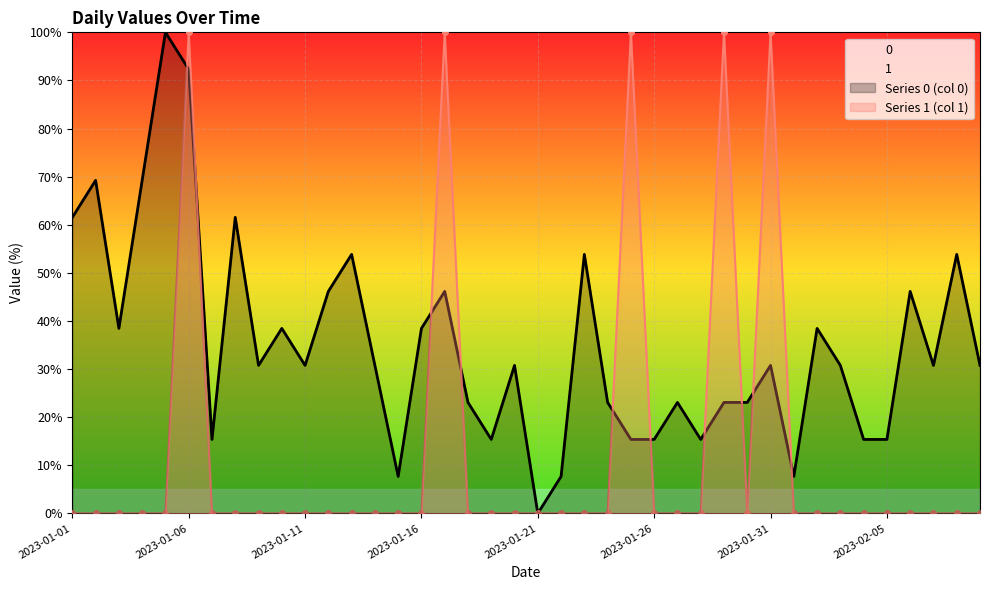

At which category does 1 reach its first local valley?

2023-01-30